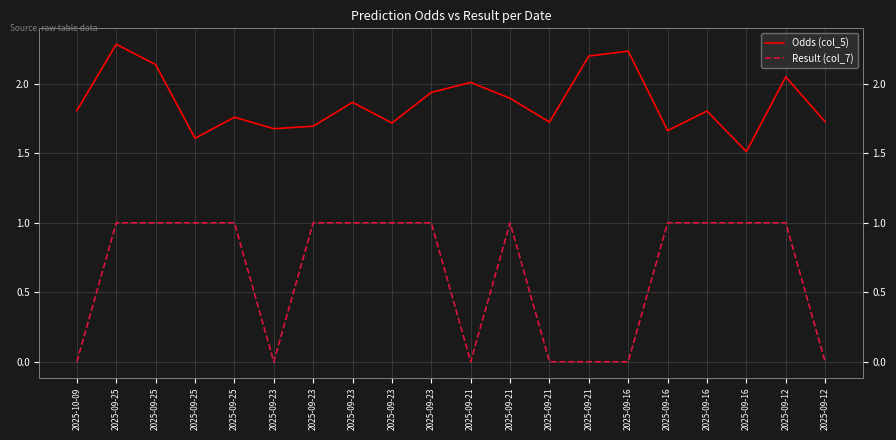

Reading left to right, list all the values displayed in this chart.

Odds (col_5): 2025-10-09=1.8	2025-09-25=2.3	2025-09-25=2.1	2025-09-25=1.6	2025-09-25=1.8	2025-09-23=1.7	2025-09-23=1.7	2025-09-23=1.9	2025-09-23=1.7	2025-09-23=1.9	2025-09-21=2.0	2025-09-21=1.9	2025-09-21=1.7	2025-09-21=2.2	2025-09-16=2.2	2025-09-16=1.7	2025-09-16=1.8	2025-09-16=1.5	2025-09-12=2.0	2025-09-12=1.7
Result (col_7): 2025-10-09=0.0	2025-09-25=1.0	2025-09-25=1.0	2025-09-25=1.0	2025-09-25=1.0	2025-09-23=0.0	2025-09-23=1.0	2025-09-23=1.0	2025-09-23=1.0	2025-09-23=1.0	2025-09-21=0.0	2025-09-21=1.0	2025-09-21=0.0	2025-09-21=0.0	2025-09-16=0.0	2025-09-16=1.0	2025-09-16=1.0	2025-09-16=1.0	2025-09-12=1.0	2025-09-12=0.0